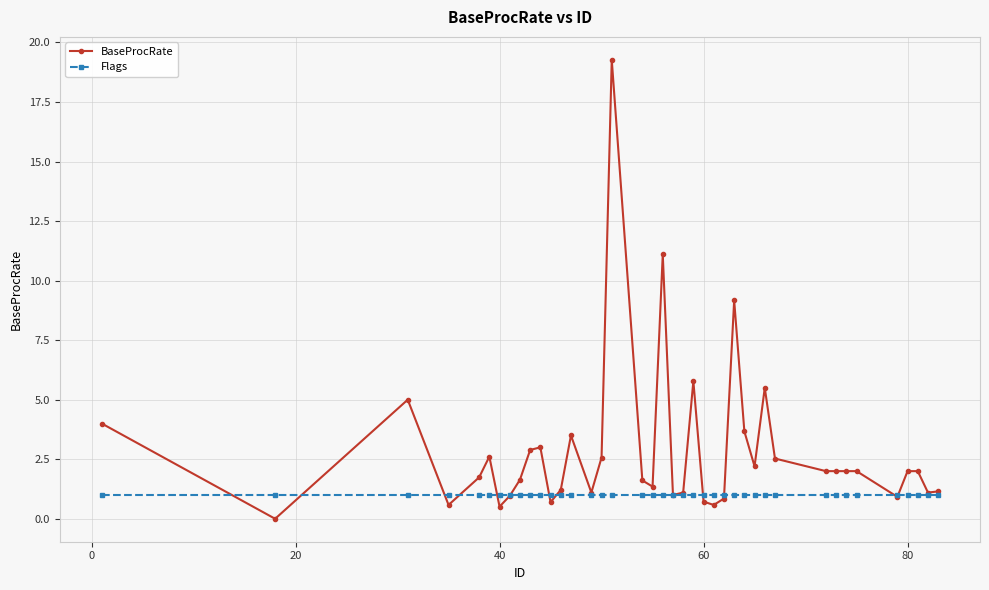

Which series has the largest range (max minus min)?

BaseProcRate